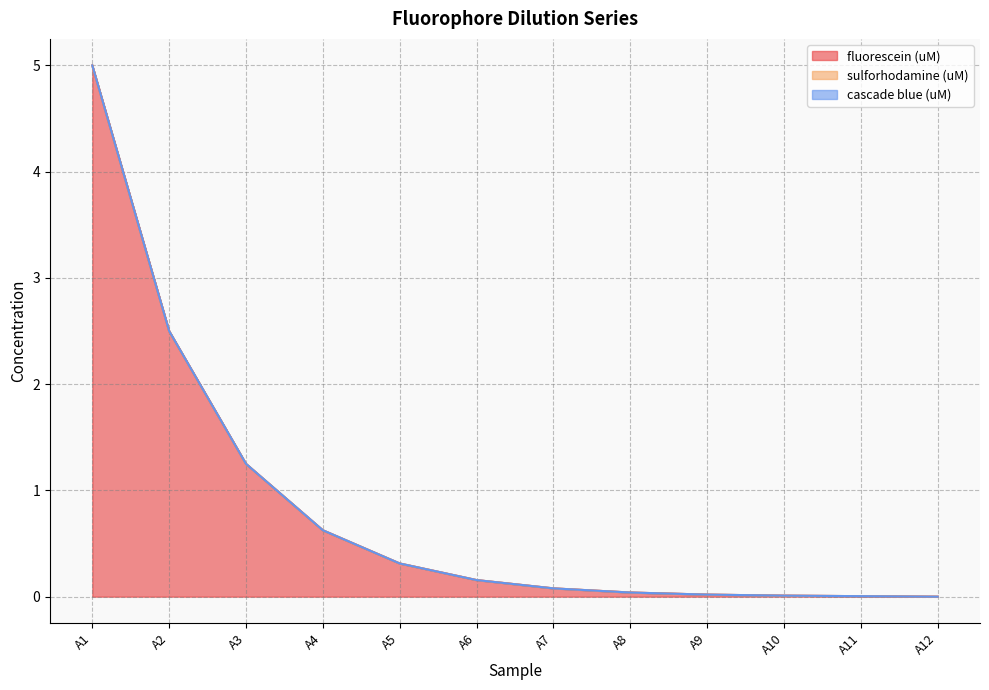

Which series has the largest total across all categories?

fluorescein (uM)